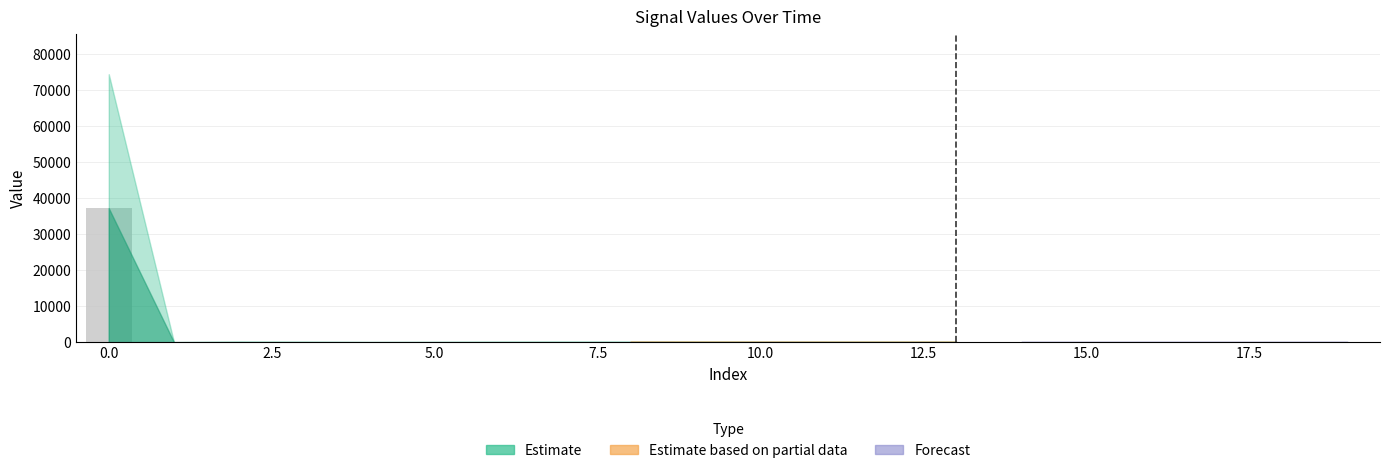

What is the sum of all values?

38223.8